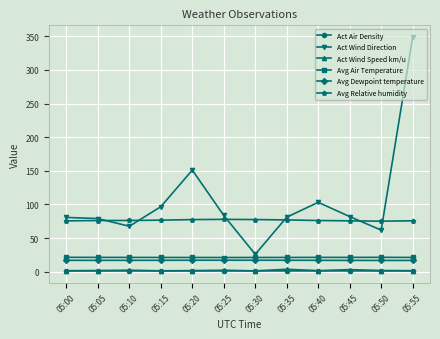

True or false: Avg Relative humidity and Act Wind Speed km/u cross at least once.

False